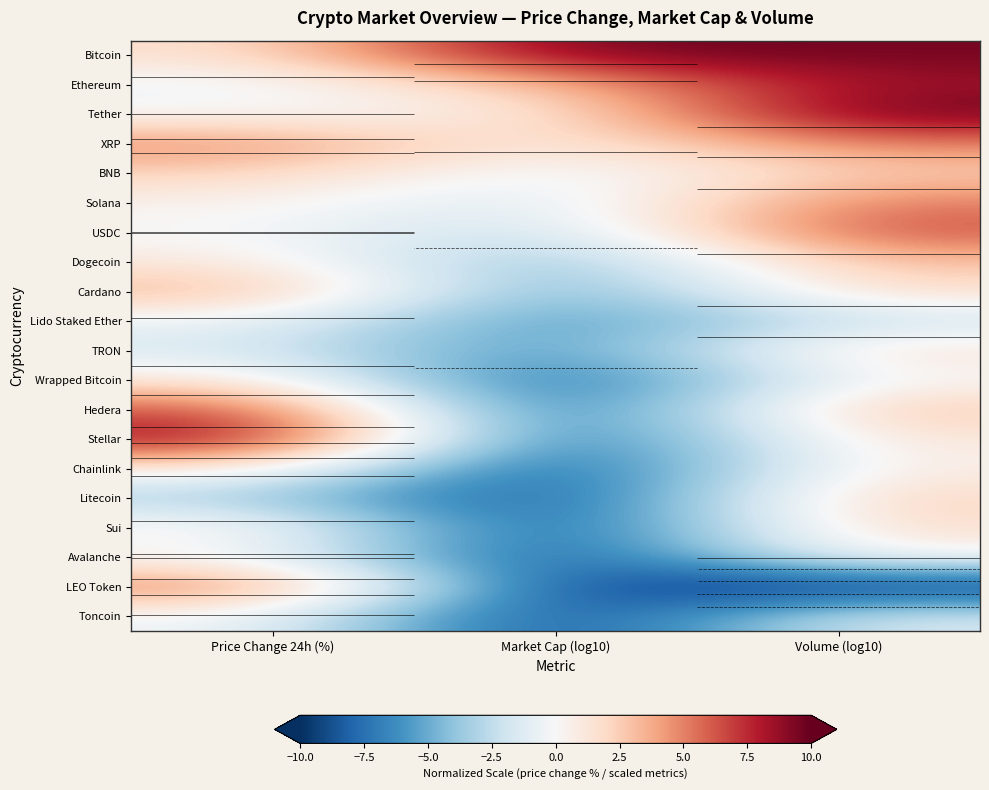

What is the difference between the second highest and minimum values in the Litecoin series?

6.2